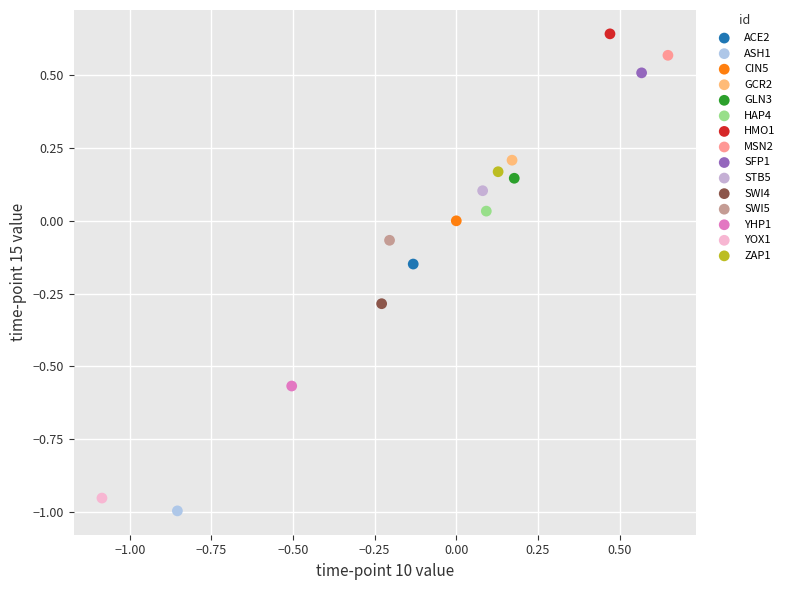

What are all the series names shown in the legend?

ACE2, ASH1, CIN5, GCR2, GLN3, HAP4, HMO1, MSN2, SFP1, STB5, SWI4, SWI5, YHP1, YOX1, ZAP1